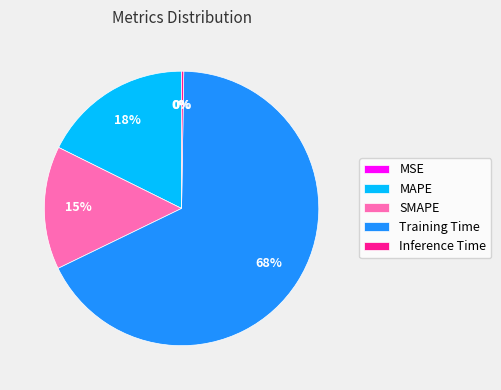

To the nearest percent, what is the average slice percentage?

20%